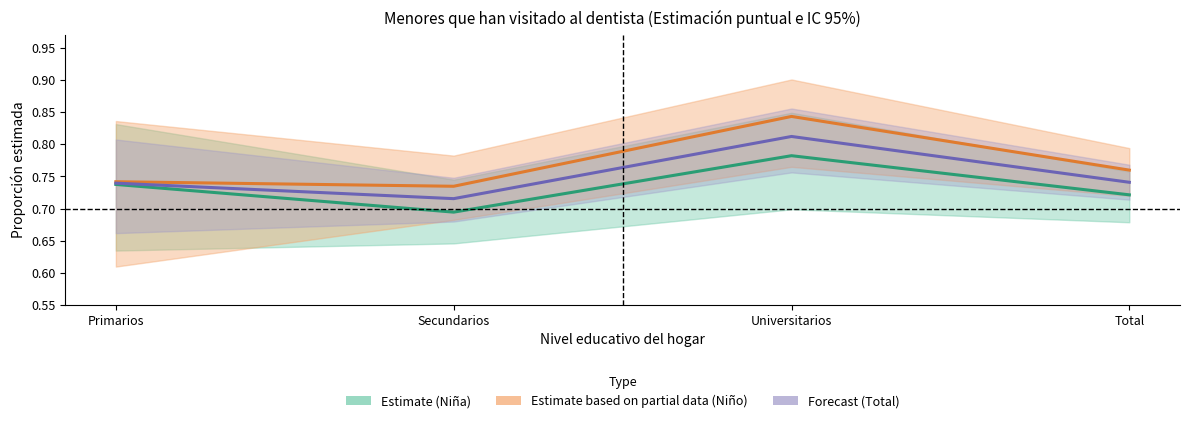

What is the minimum value for Total (Forecast)?

0.7